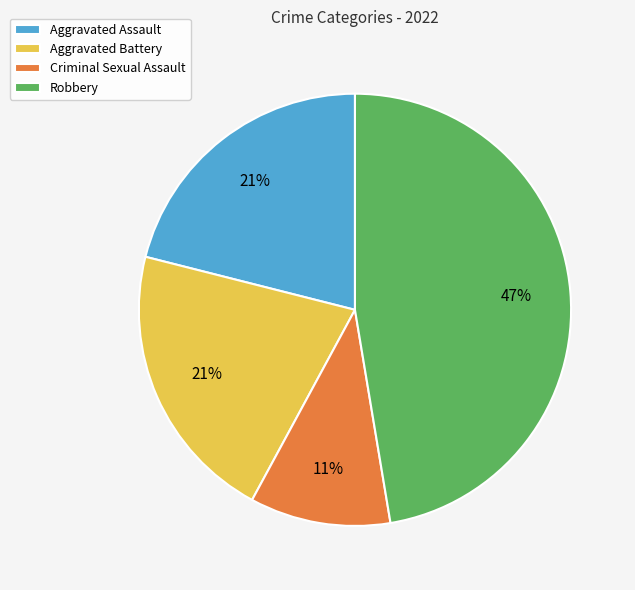

Do Criminal Sexual Assault and Aggravated Battery together represent more than half of the pie?

No